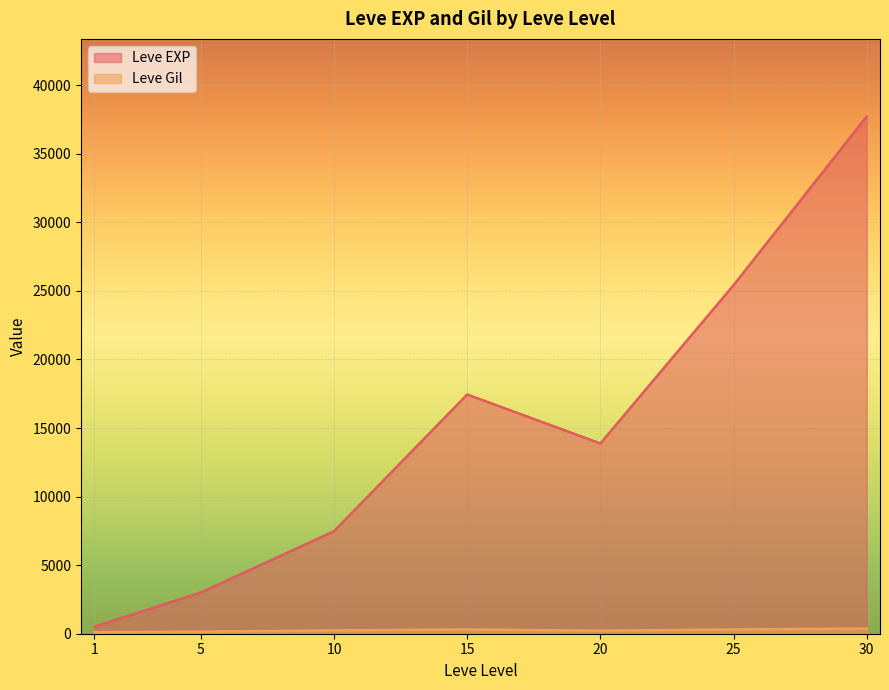

Which series has the largest total across all categories?

Leve EXP